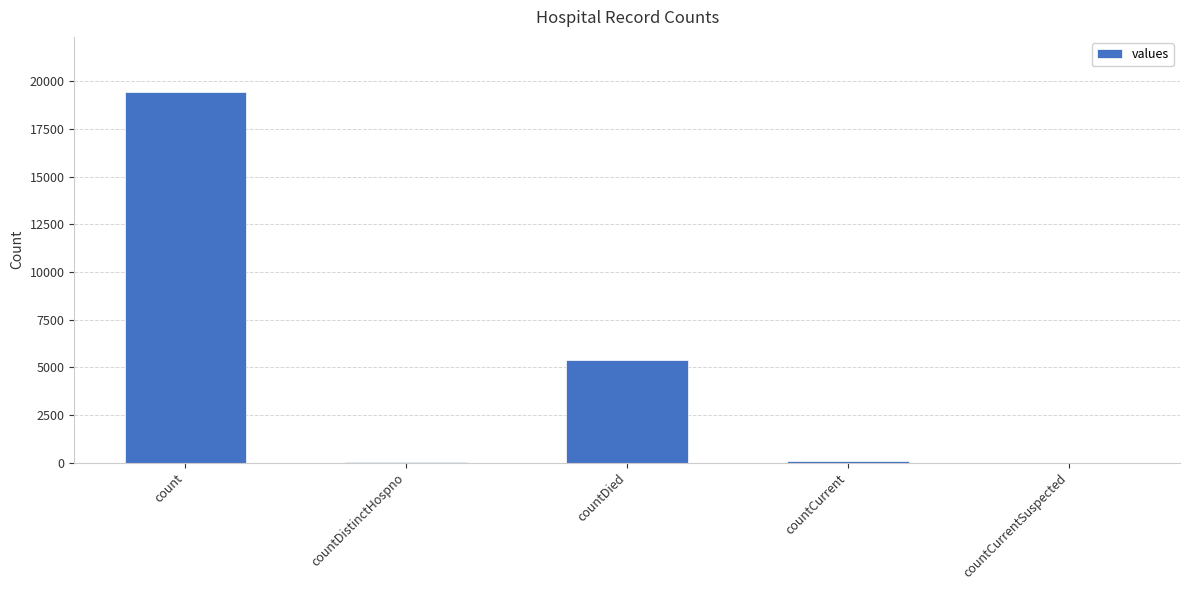

Are the bars horizontal?

No